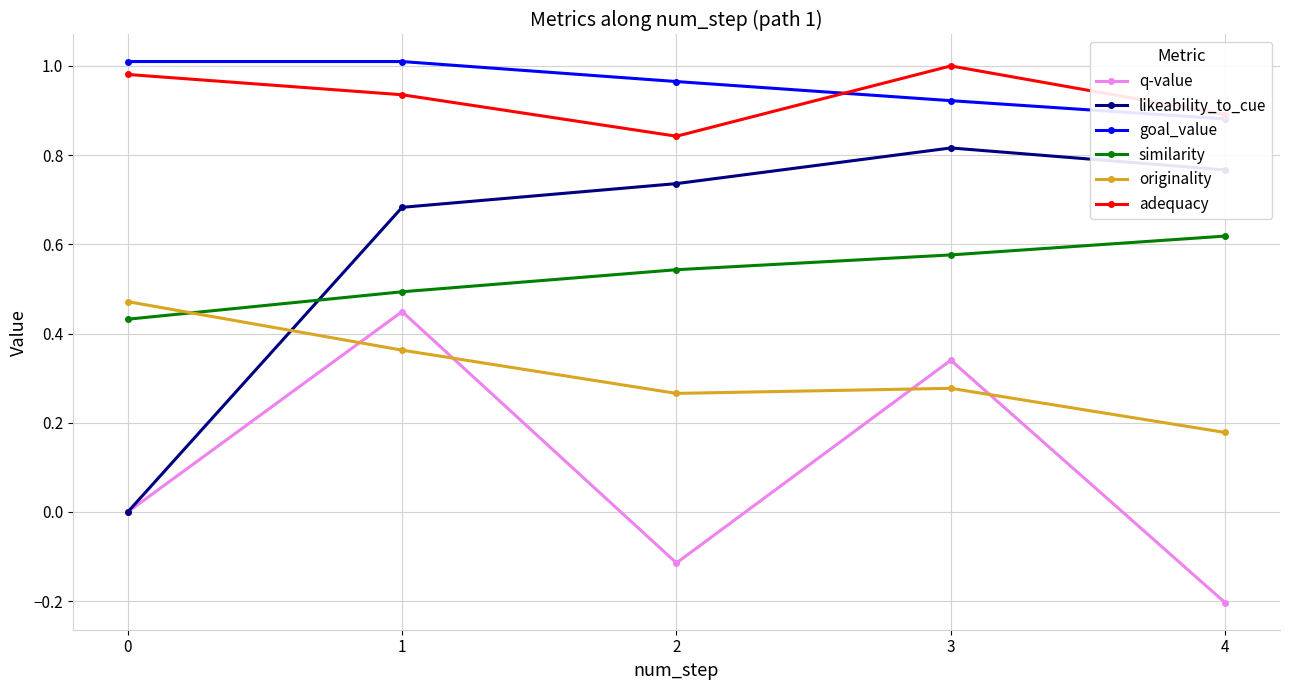

Is this an area chart (filled region under the line)?

No